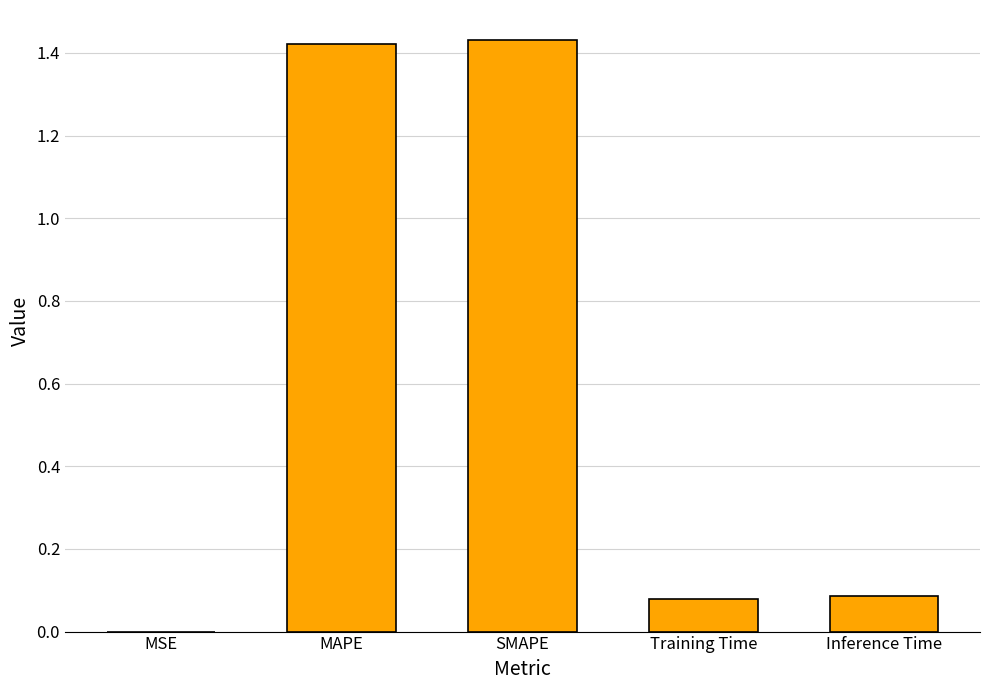

Where is the data nearest to the value 0?

MSE